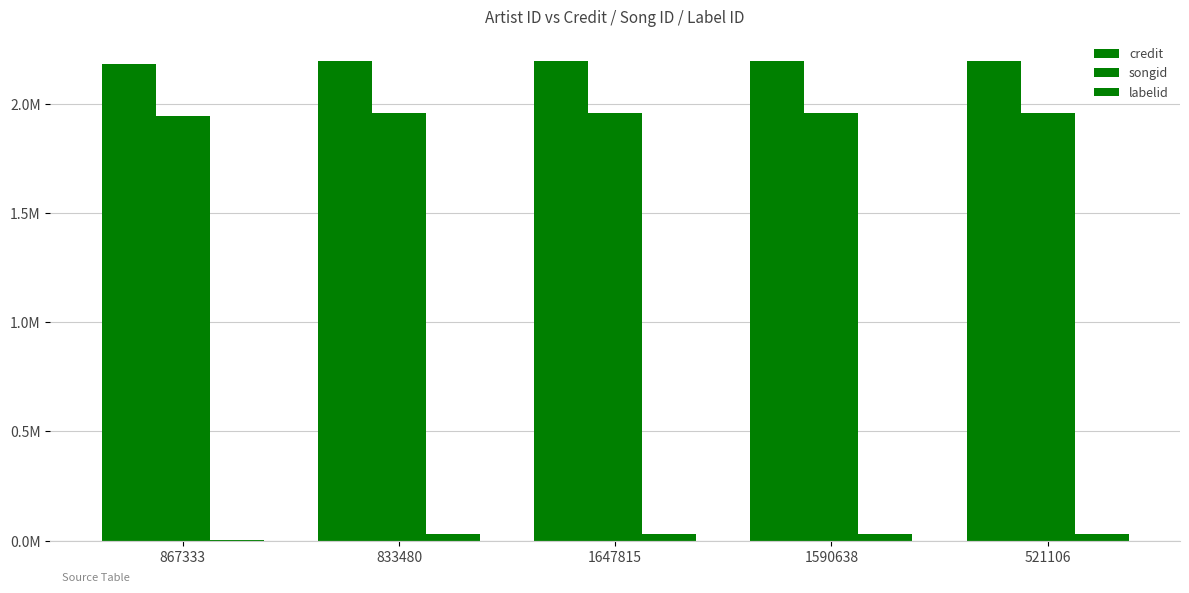

Which label corresponds to the largest value in the chart?

833480